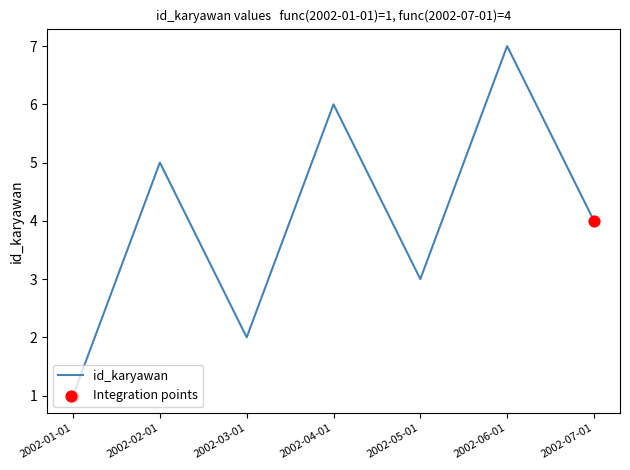

What is the change in value from 2002-02-01 to 2002-06-01?

+2